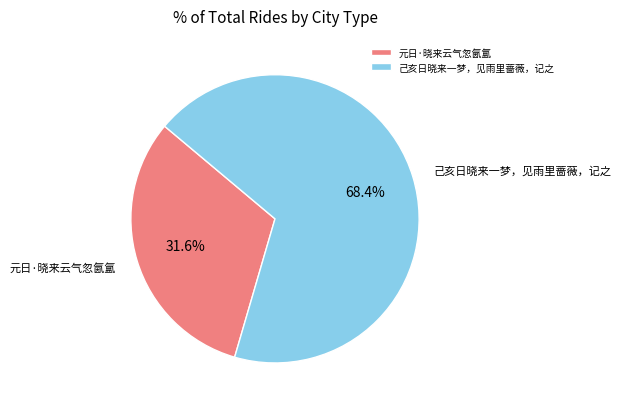

How many slices are in this pie chart?

2